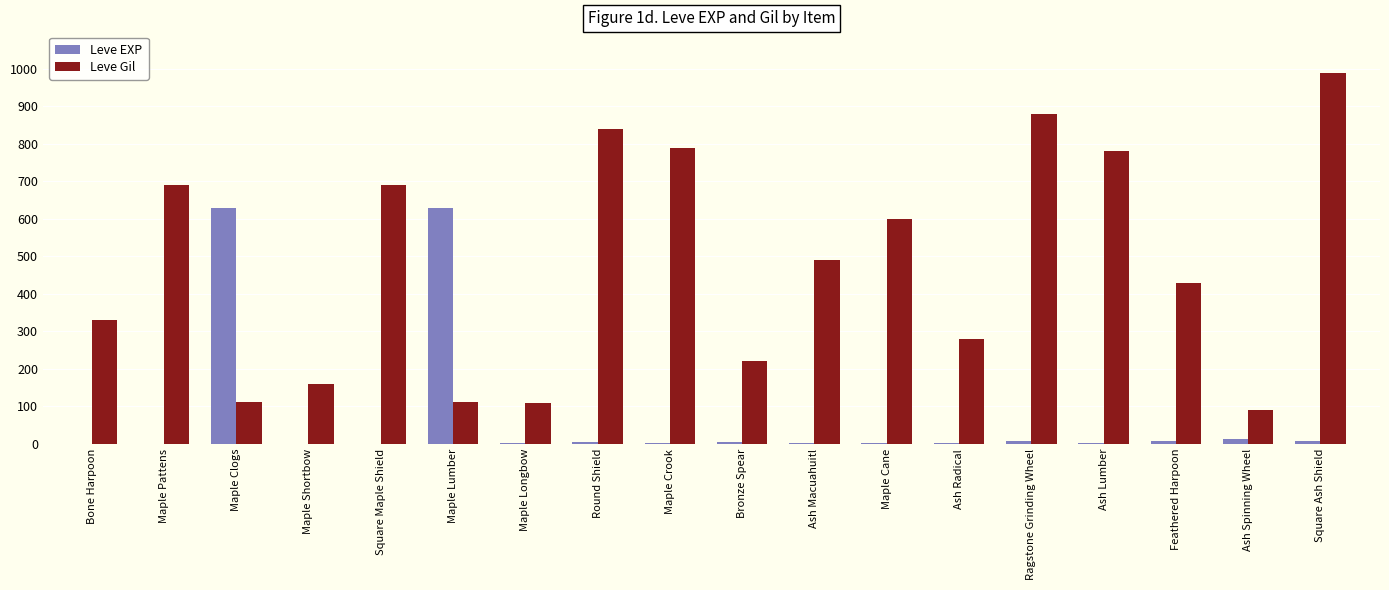

Which category has the highest value in the Leve Gil series?

Square Ash Shield